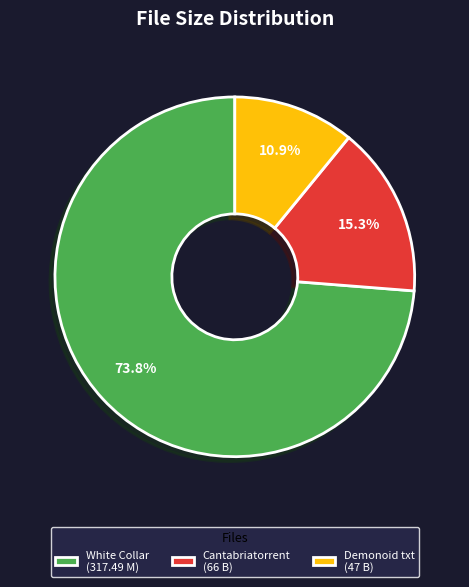

Is there a majority slice in this chart?

Yes